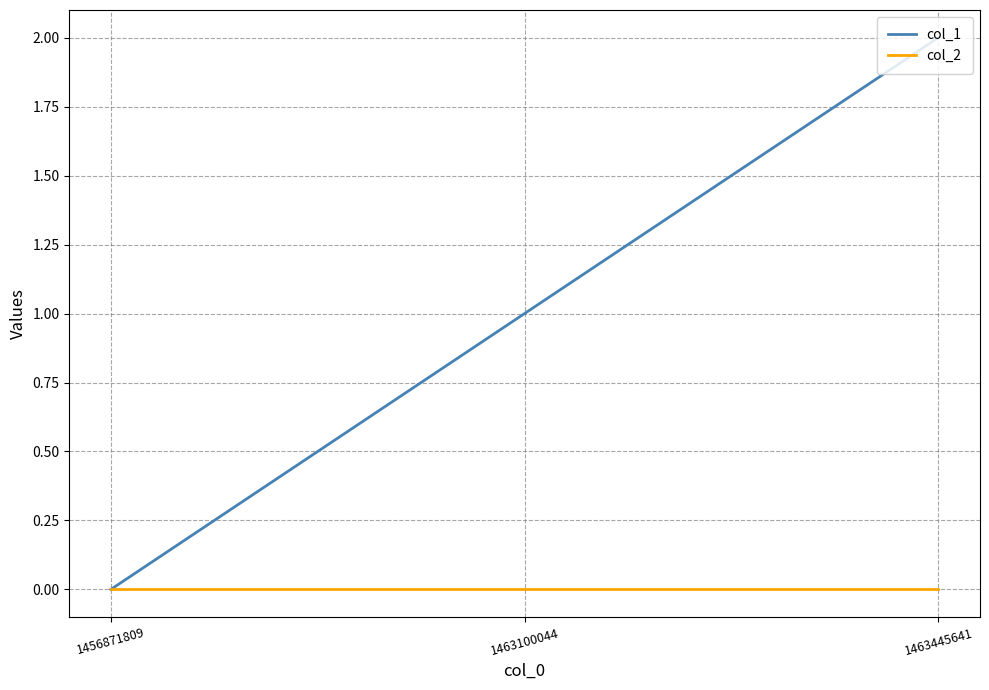

Is this an area chart (filled region under the line)?

No